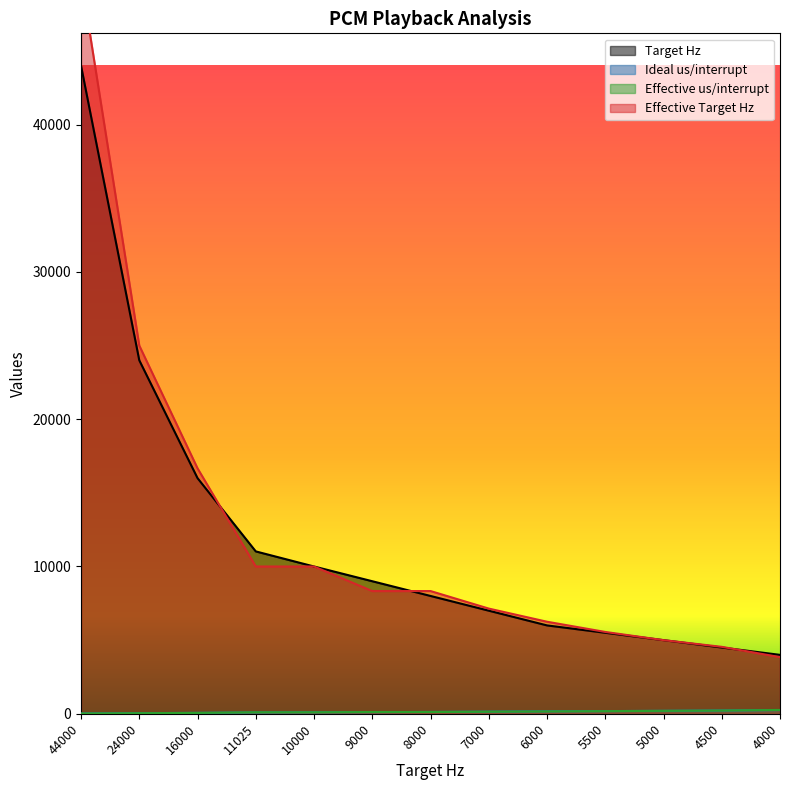

At 10000, list the series in order from largest to smallest.

Target Hz, Effective Target Hz, Ideal us/interrupt, Effective us/interrupt